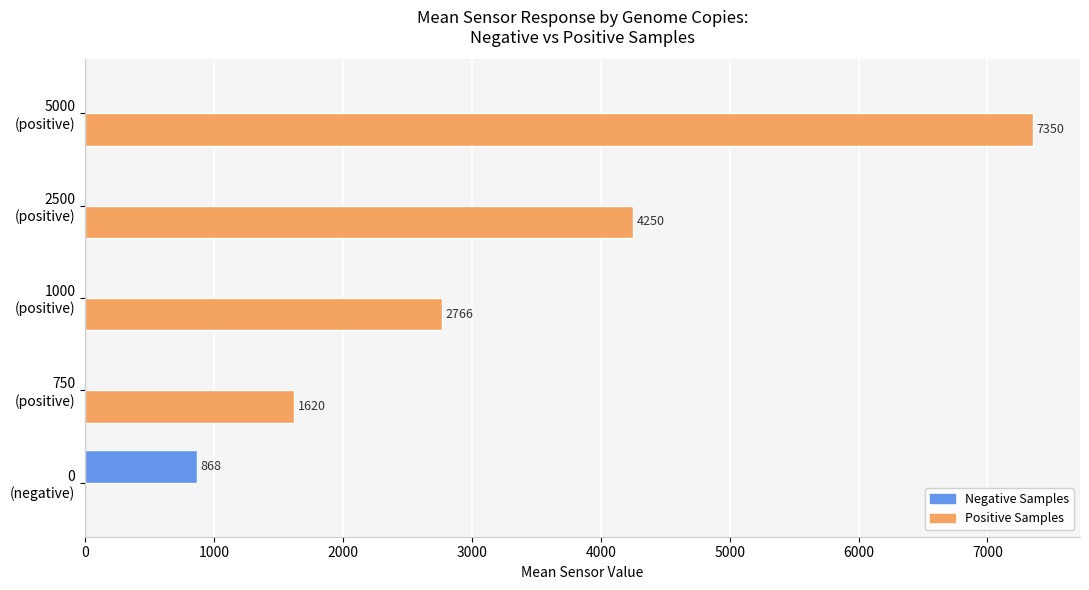

What is the greatest value displayed?

7350.0